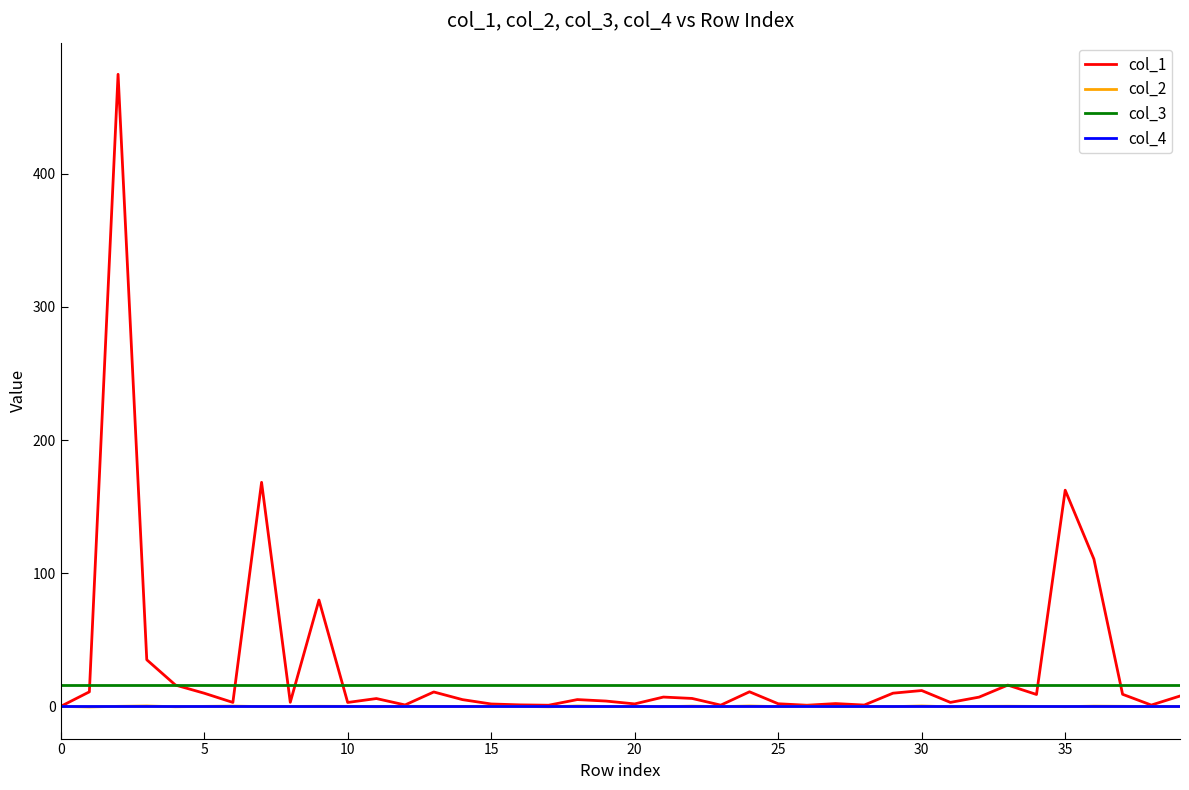

True or false: col_4 and col_3 intersect in this chart.

False